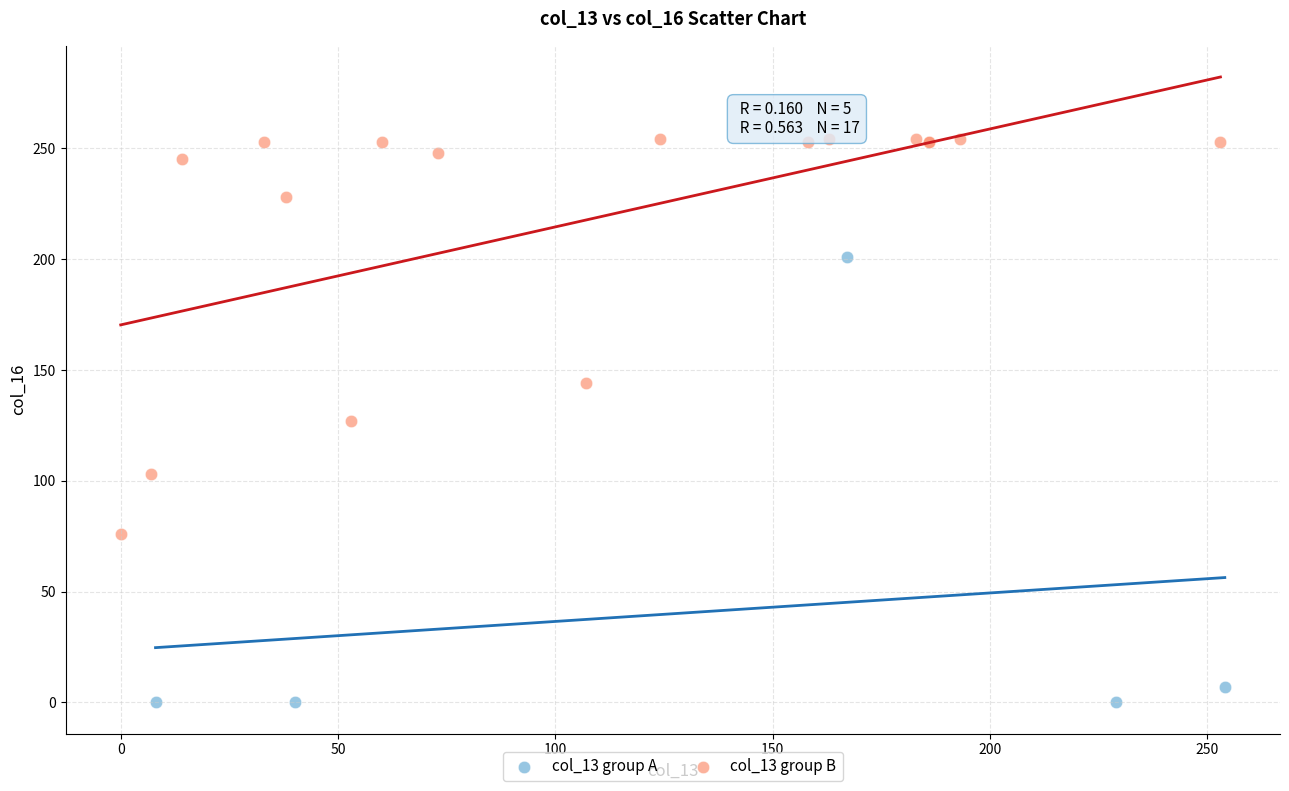

Which series reaches the minimum Y coordinate?

col_13 group A